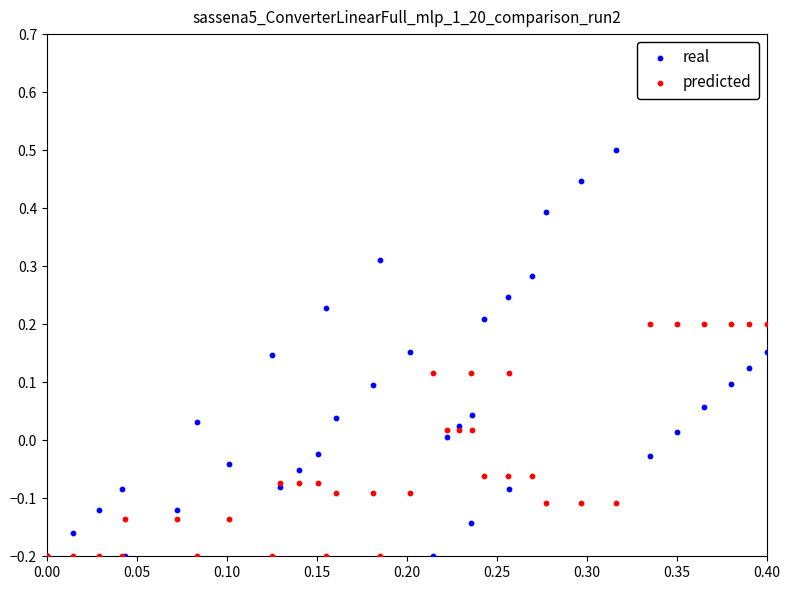

What are all the series names shown in the legend?

real, predicted